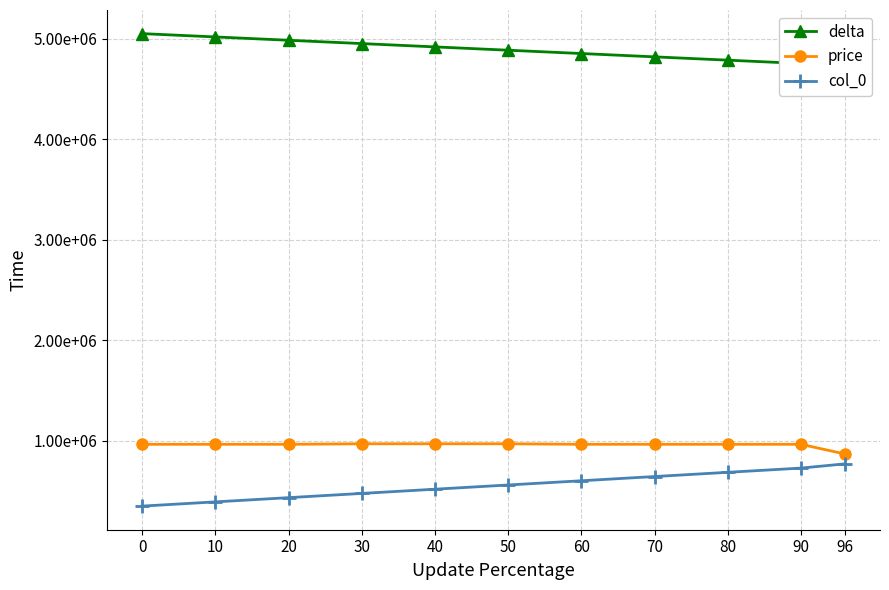

True or false: price and delta cross at least once.

False